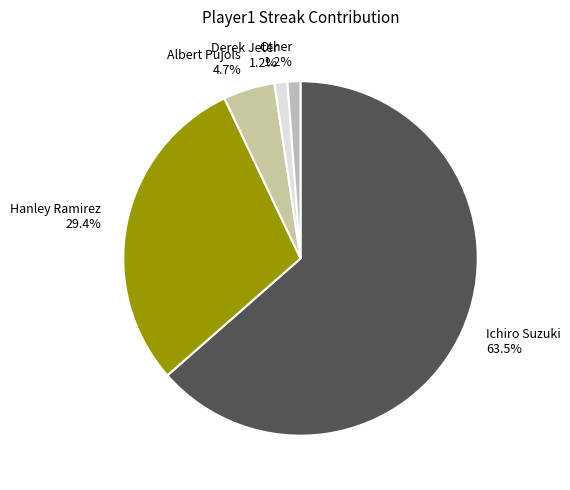

Between Ichiro Suzuki and Derek Jeter, which is larger?

Ichiro Suzuki